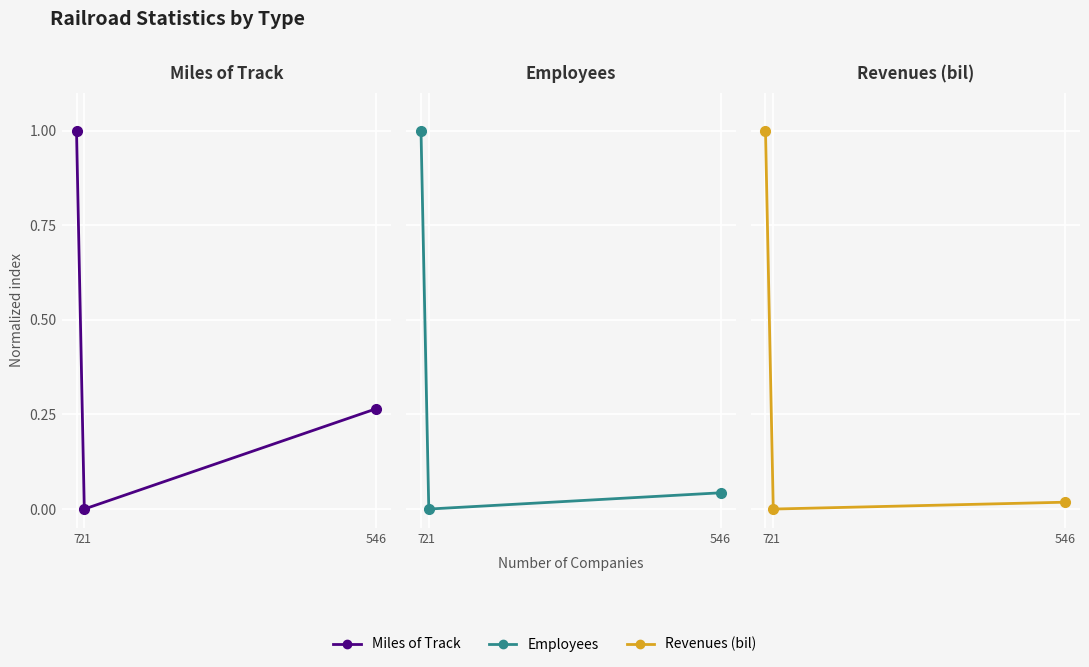

How many lines are shown in the chart?

3